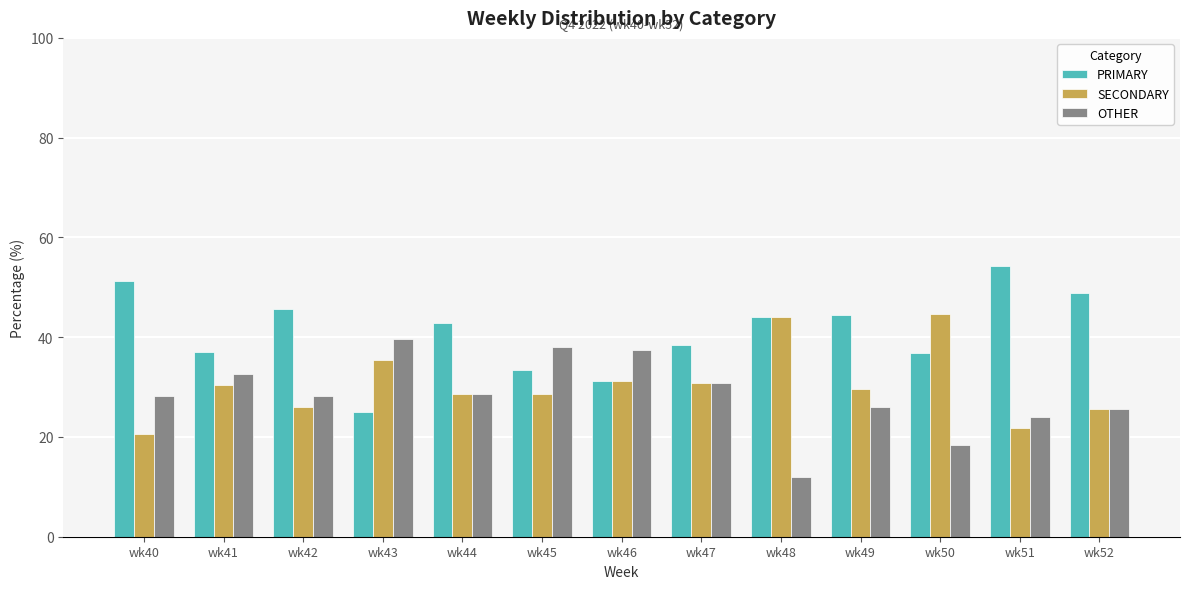

What is the spread (max minus min) of values at wk47?

7.7